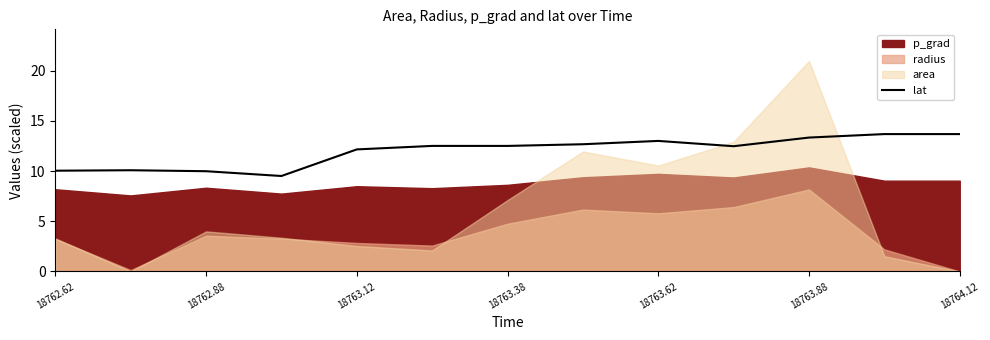

What is the average value?

12.0